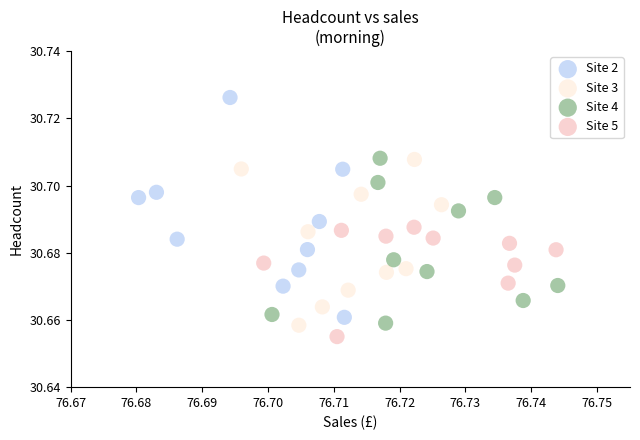

Which series reaches the maximum Y coordinate?

Site 2